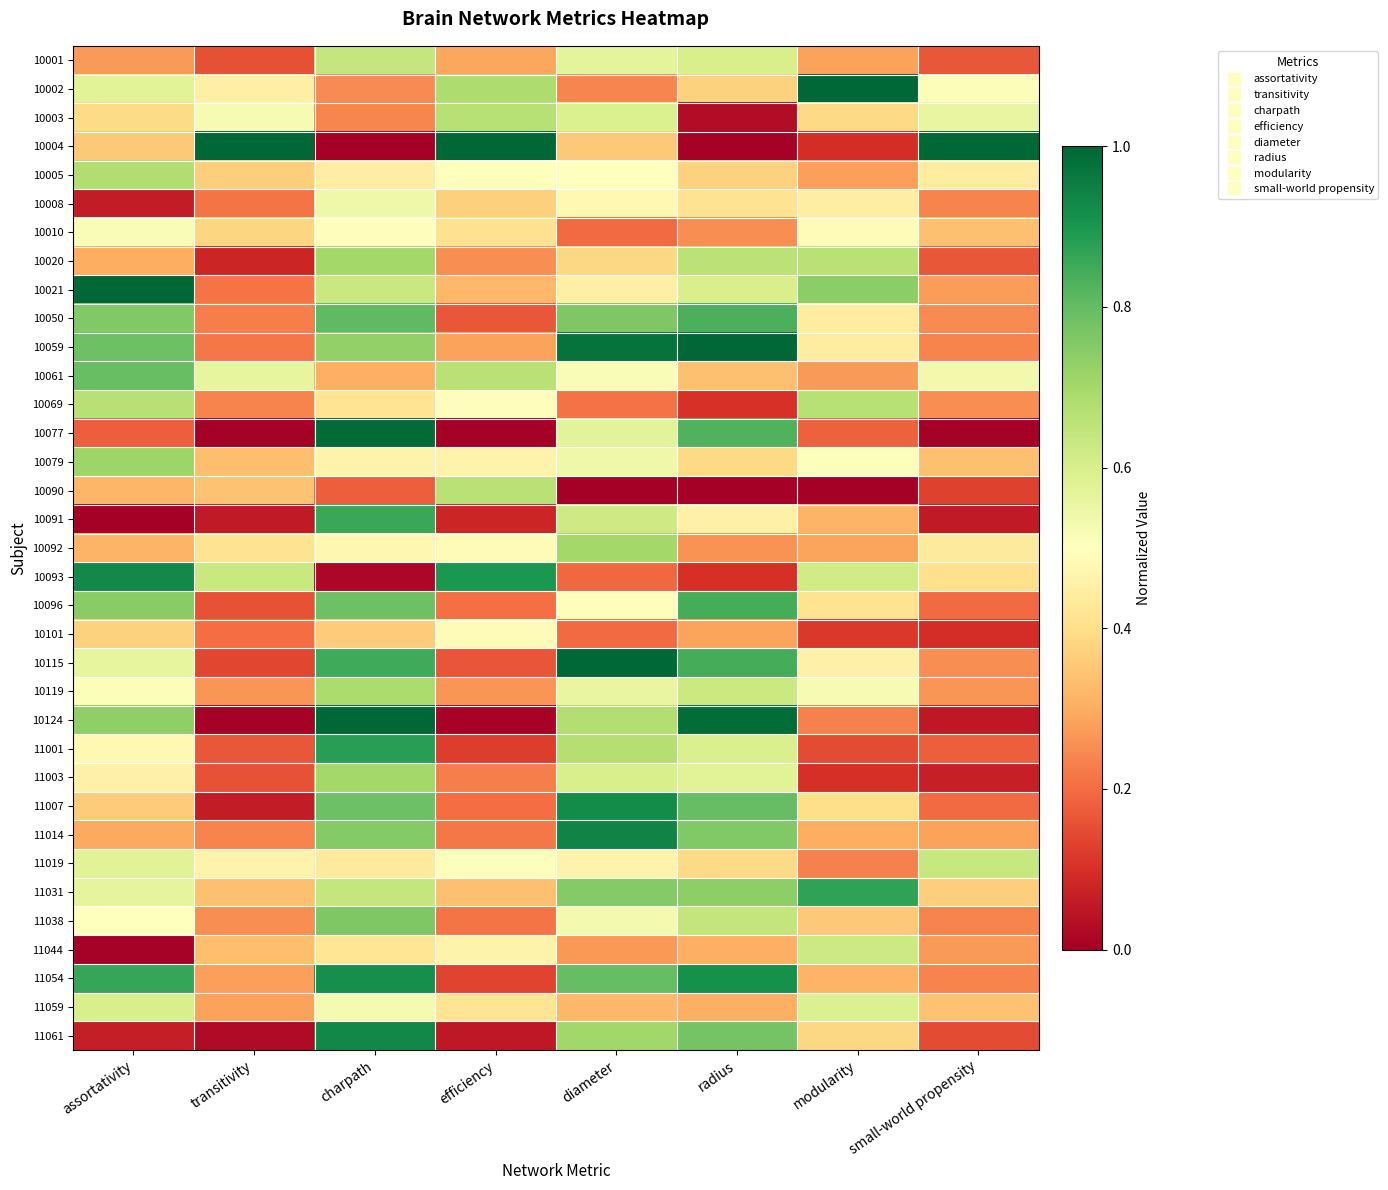

Reading left to right, what are all the values shown in this chart?

10001: assortativity=0.3	transitivity=0.2	charpath=0.6	efficiency=0.3	diameter=0.6	radius=0.6	modularity=0.3	small-world propensity=0.2
10002: assortativity=0.6	transitivity=0.5	charpath=0.2	efficiency=0.7	diameter=0.2	radius=0.4	modularity=1.0	small-world propensity=0.5
10003: assortativity=0.4	transitivity=0.5	charpath=0.2	efficiency=0.7	diameter=0.6	radius=0.0	modularity=0.4	small-world propensity=0.6
10004: assortativity=0.4	transitivity=1.0	charpath=0.0	efficiency=1.0	diameter=0.4	radius=0.0	modularity=0.1	small-world propensity=1.0
10005: assortativity=0.7	transitivity=0.4	charpath=0.4	efficiency=0.5	diameter=0.5	radius=0.4	modularity=0.3	small-world propensity=0.4
10008: assortativity=0.1	transitivity=0.2	charpath=0.5	efficiency=0.4	diameter=0.5	radius=0.4	modularity=0.4	small-world propensity=0.2
10010: assortativity=0.5	transitivity=0.4	charpath=0.5	efficiency=0.4	diameter=0.2	radius=0.3	modularity=0.5	small-world propensity=0.3
10020: assortativity=0.3	transitivity=0.1	charpath=0.7	efficiency=0.3	diameter=0.4	radius=0.7	modularity=0.7	small-world propensity=0.2
10021: assortativity=1.0	transitivity=0.2	charpath=0.6	efficiency=0.3	diameter=0.5	radius=0.6	modularity=0.7	small-world propensity=0.3
10050: assortativity=0.8	transitivity=0.2	charpath=0.8	efficiency=0.2	diameter=0.8	radius=0.8	modularity=0.4	small-world propensity=0.2
10059: assortativity=0.8	transitivity=0.2	charpath=0.7	efficiency=0.3	diameter=1.0	radius=1.0	modularity=0.4	small-world propensity=0.2
10061: assortativity=0.8	transitivity=0.6	charpath=0.3	efficiency=0.7	diameter=0.5	radius=0.3	modularity=0.3	small-world propensity=0.5
10069: assortativity=0.7	transitivity=0.2	charpath=0.4	efficiency=0.5	diameter=0.2	radius=0.1	modularity=0.7	small-world propensity=0.3
10077: assortativity=0.2	transitivity=0.0	charpath=1.0	efficiency=0.0	diameter=0.6	radius=0.8	modularity=0.2	small-world propensity=0.0
10079: assortativity=0.7	transitivity=0.3	charpath=0.5	efficiency=0.5	diameter=0.5	radius=0.4	modularity=0.5	small-world propensity=0.3
10090: assortativity=0.3	transitivity=0.3	charpath=0.2	efficiency=0.7	diameter=0.0	radius=0.0	modularity=0.0	small-world propensity=0.1
10091: assortativity=0.0	transitivity=0.1	charpath=0.9	efficiency=0.1	diameter=0.6	radius=0.5	modularity=0.3	small-world propensity=0.1
10092: assortativity=0.3	transitivity=0.4	charpath=0.5	efficiency=0.5	diameter=0.7	radius=0.3	modularity=0.3	small-world propensity=0.4
10093: assortativity=0.9	transitivity=0.6	charpath=0.0	efficiency=0.9	diameter=0.2	radius=0.1	modularity=0.6	small-world propensity=0.4
10096: assortativity=0.7	transitivity=0.2	charpath=0.8	efficiency=0.2	diameter=0.5	radius=0.8	modularity=0.4	small-world propensity=0.2
10101: assortativity=0.4	transitivity=0.2	charpath=0.4	efficiency=0.5	diameter=0.2	radius=0.3	modularity=0.1	small-world propensity=0.1
10115: assortativity=0.6	transitivity=0.1	charpath=0.9	efficiency=0.2	diameter=1.0	radius=0.8	modularity=0.5	small-world propensity=0.3
10119: assortativity=0.5	transitivity=0.3	charpath=0.7	efficiency=0.3	diameter=0.6	radius=0.6	modularity=0.5	small-world propensity=0.3
10124: assortativity=0.7	transitivity=0.0	charpath=1.0	efficiency=0.0	diameter=0.7	radius=1.0	modularity=0.2	small-world propensity=0.1
11001: assortativity=0.5	transitivity=0.2	charpath=0.9	efficiency=0.1	diameter=0.7	radius=0.6	modularity=0.1	small-world propensity=0.2
11003: assortativity=0.5	transitivity=0.2	charpath=0.7	efficiency=0.2	diameter=0.6	radius=0.6	modularity=0.1	small-world propensity=0.1
11007: assortativity=0.4	transitivity=0.1	charpath=0.8	efficiency=0.2	diameter=0.9	radius=0.8	modularity=0.4	small-world propensity=0.2
11014: assortativity=0.3	transitivity=0.2	charpath=0.8	efficiency=0.2	diameter=0.9	radius=0.8	modularity=0.3	small-world propensity=0.3
11019: assortativity=0.6	transitivity=0.5	charpath=0.4	efficiency=0.5	diameter=0.5	radius=0.4	modularity=0.2	small-world propensity=0.6
11031: assortativity=0.6	transitivity=0.3	charpath=0.6	efficiency=0.3	diameter=0.8	radius=0.7	modularity=0.9	small-world propensity=0.4
11038: assortativity=0.5	transitivity=0.3	charpath=0.8	efficiency=0.2	diameter=0.5	radius=0.6	modularity=0.4	small-world propensity=0.2
11044: assortativity=0.0	transitivity=0.3	charpath=0.4	efficiency=0.5	diameter=0.3	radius=0.3	modularity=0.6	small-world propensity=0.3
11054: assortativity=0.9	transitivity=0.3	charpath=0.9	efficiency=0.1	diameter=0.8	radius=0.9	modularity=0.3	small-world propensity=0.2
11059: assortativity=0.6	transitivity=0.3	charpath=0.5	efficiency=0.4	diameter=0.3	radius=0.3	modularity=0.6	small-world propensity=0.3
11061: assortativity=0.1	transitivity=0.0	charpath=0.9	efficiency=0.1	diameter=0.7	radius=0.8	modularity=0.4	small-world propensity=0.1